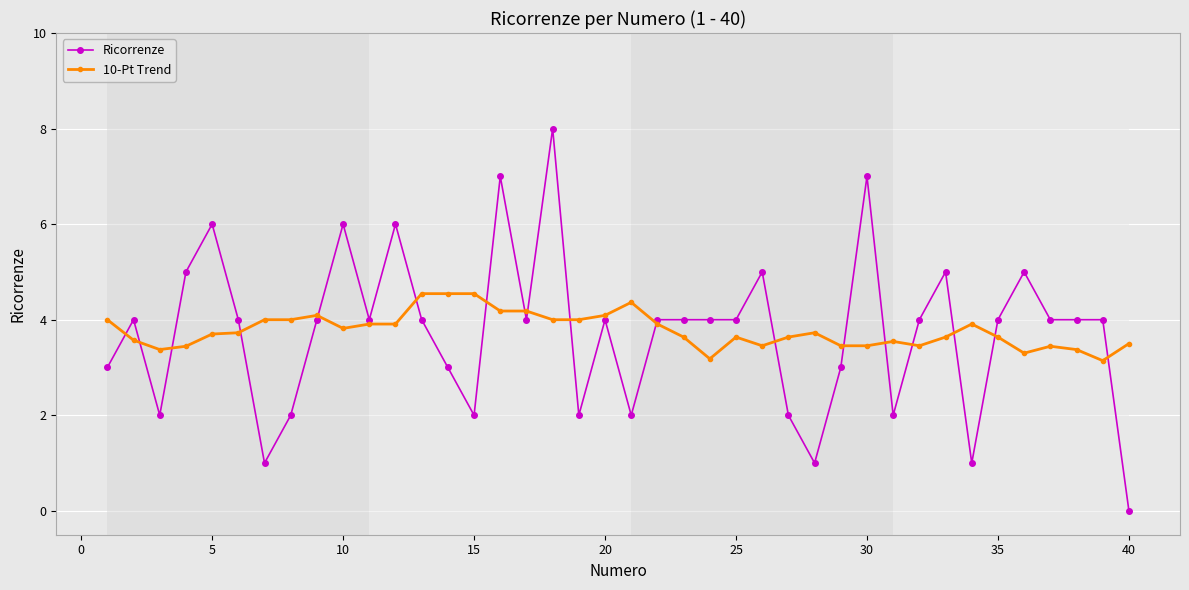

List the series in order of their peak value, highest first.

Ricorrenze, 10-Pt Trend